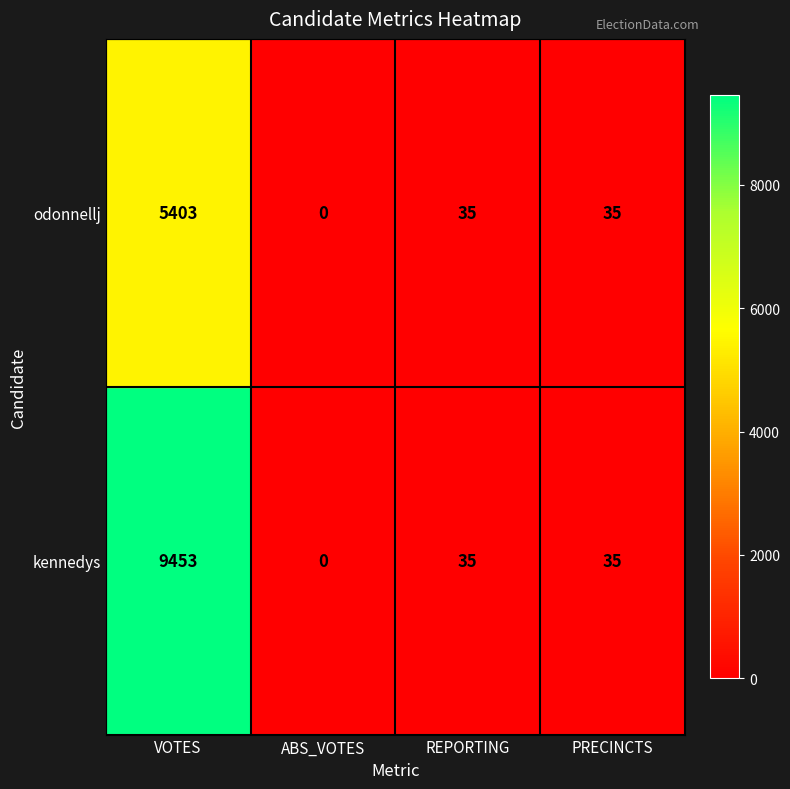

Is it true that odonnellj equals 35 at PRECINCTS?

True